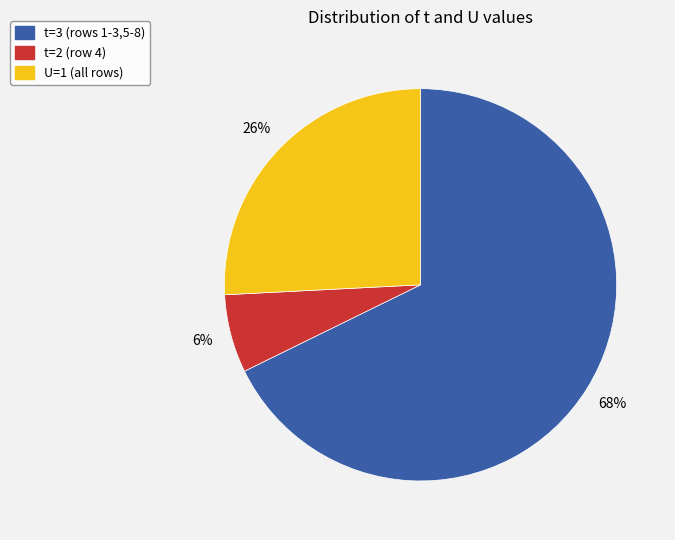

To the nearest percent, what is the average slice percentage?

33%